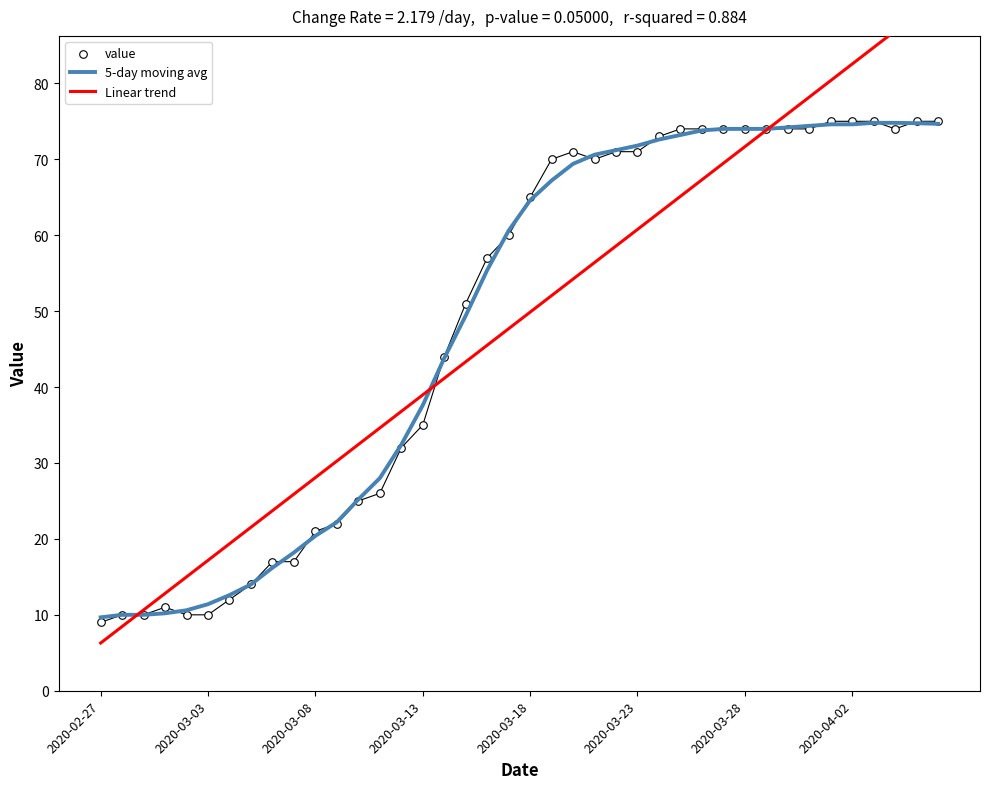

Which series reaches the maximum Y coordinate?

Linear trend